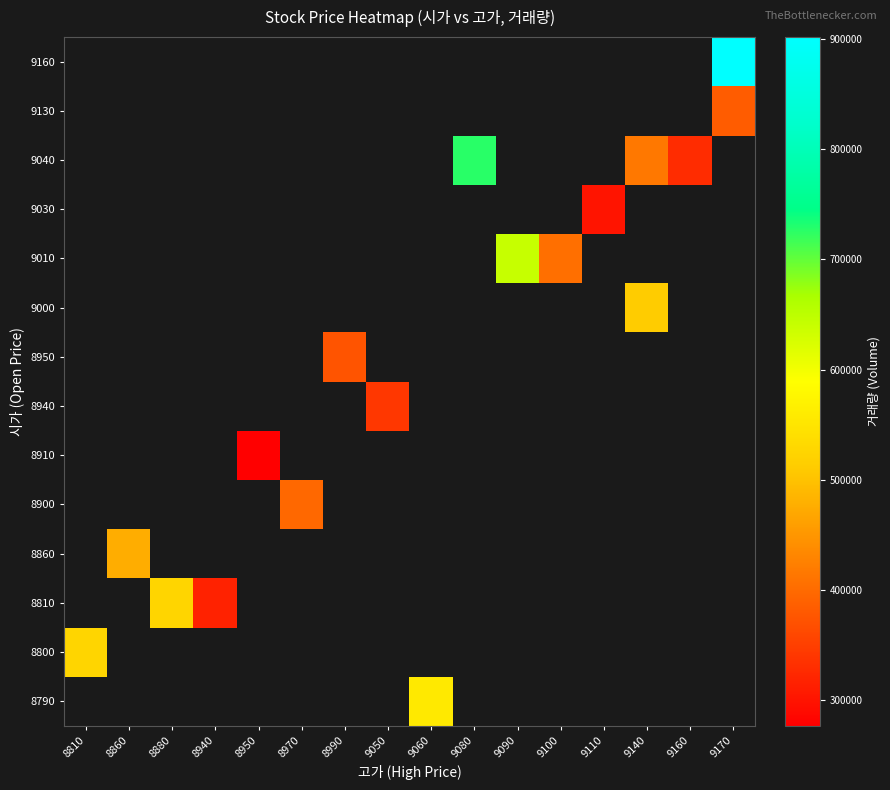

List the labels in order of 8940 value, smallest first.

8810, 8860, 8880, 8940, 8950, 8970, 8990, 9050, 9060, 9080, 9090, 9100, 9110, 9140, 9160, 9170